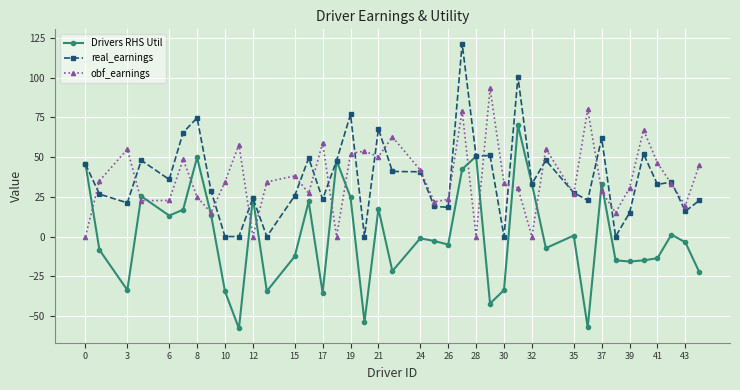

At how many categories does at least one series exceed 6?

40